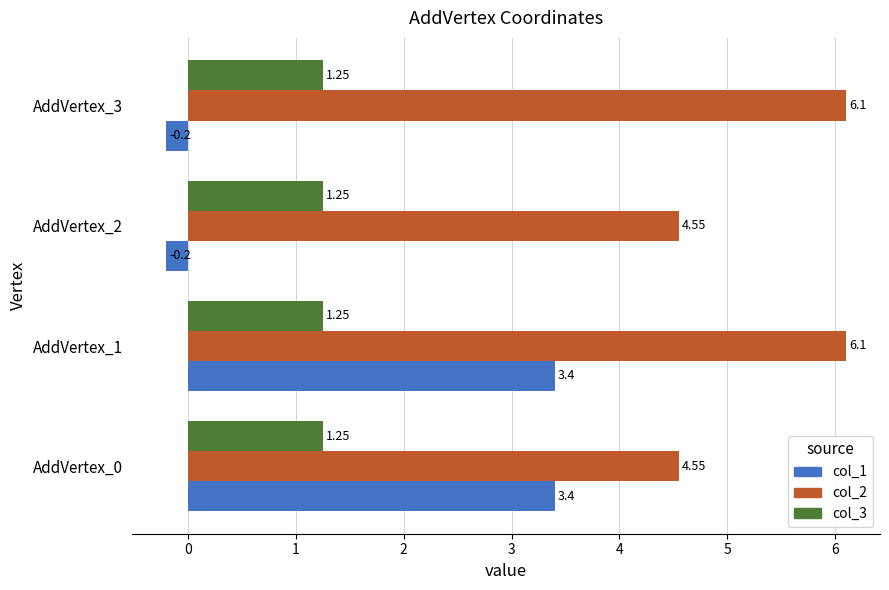

Which series has the widest spread of values?

col_1